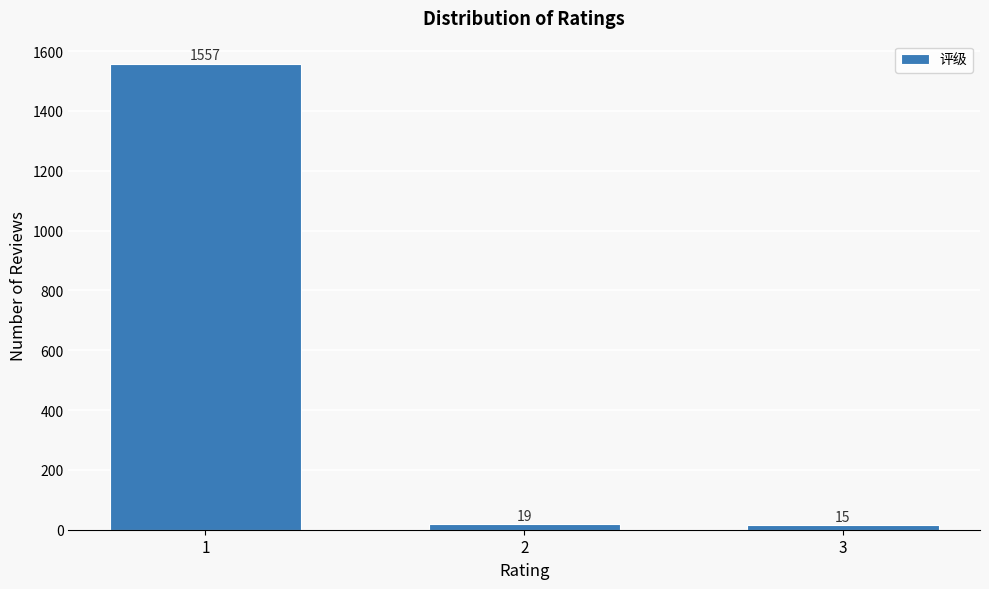

Reading left to right, transcribe all the data shown in this chart.

1=1557	2=19	3=15